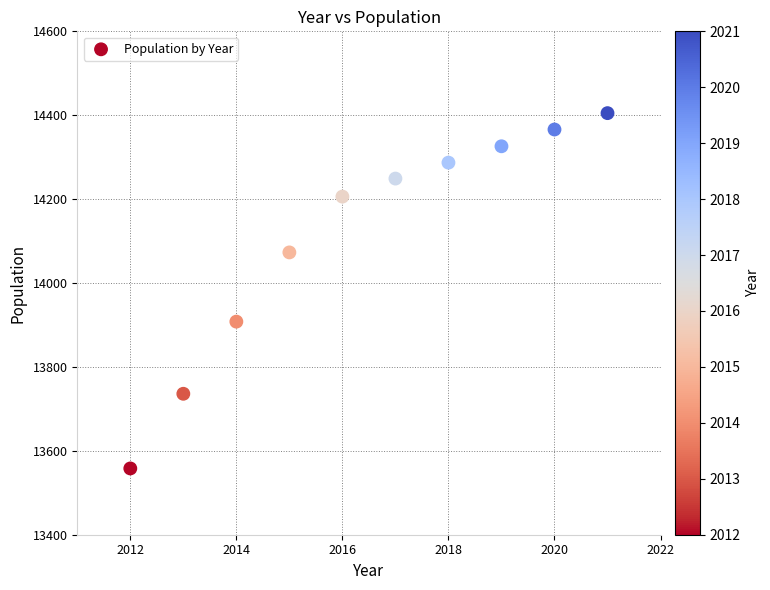

What Y value in the scatter plot is closest to 13981?

13908